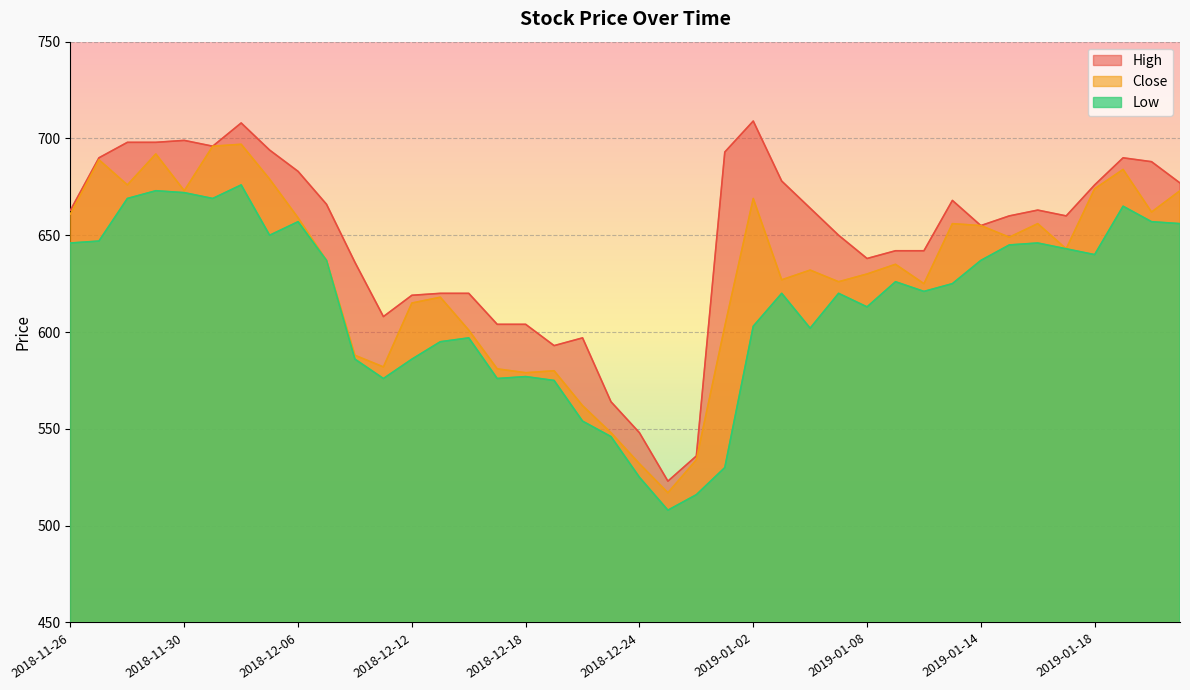

Reading left to right, extract all data points from this chart.

High: 2018-11-26=663	2018-11-27=690	2018-11-28=698	2018-11-29=698	2018-11-30=699	2018-12-03=696	2018-12-04=708	2018-12-05=694	2018-12-06=683	2018-12-07=666	2018-12-10=636	2018-12-11=608	2018-12-12=619	2018-12-13=620	2018-12-14=620	2018-12-17=604	2018-12-18=604	2018-12-19=593	2018-12-20=597	2018-12-21=564	2018-12-24=548	2018-12-26=523	2018-12-27=536	2018-12-28=693	2019-01-02=709	2019-01-03=678	2019-01-04=664	2019-01-07=650	2019-01-08=638	2019-01-09=642	2019-01-10=642	2019-01-11=668	2019-01-14=655	2019-01-15=660	2019-01-16=663	2019-01-17=660	2019-01-18=676	2019-01-21=690	2019-01-22=688	2019-01-23=677
Low: 2018-11-26=646	2018-11-27=647	2018-11-28=669	2018-11-29=673	2018-11-30=672	2018-12-03=669	2018-12-04=676	2018-12-05=650	2018-12-06=657	2018-12-07=637	2018-12-10=586	2018-12-11=576	2018-12-12=586	2018-12-13=595	2018-12-14=597	2018-12-17=576	2018-12-18=577	2018-12-19=575	2018-12-20=554	2018-12-21=546	2018-12-24=525	2018-12-26=508	2018-12-27=516	2018-12-28=530	2019-01-02=603	2019-01-03=620	2019-01-04=602	2019-01-07=620	2019-01-08=613	2019-01-09=626	2019-01-10=621	2019-01-11=625	2019-01-14=637	2019-01-15=645	2019-01-16=646	2019-01-17=643	2019-01-18=640	2019-01-21=665	2019-01-22=657	2019-01-23=656
Close: 2018-11-26=661	2018-11-27=689	2018-11-28=676	2018-11-29=692	2018-11-30=673	2018-12-03=696	2018-12-04=697	2018-12-05=679	2018-12-06=659	2018-12-07=637	2018-12-10=588	2018-12-11=582	2018-12-12=615	2018-12-13=618	2018-12-14=601	2018-12-17=581	2018-12-18=579	2018-12-19=580	2018-12-20=562	2018-12-21=548	2018-12-24=532	2018-12-26=517	2018-12-27=534	2018-12-28=603	2019-01-02=669	2019-01-03=627	2019-01-04=632	2019-01-07=626	2019-01-08=630	2019-01-09=635	2019-01-10=625	2019-01-11=656	2019-01-14=655	2019-01-15=649	2019-01-16=656	2019-01-17=643	2019-01-18=674	2019-01-21=684	2019-01-22=662	2019-01-23=673